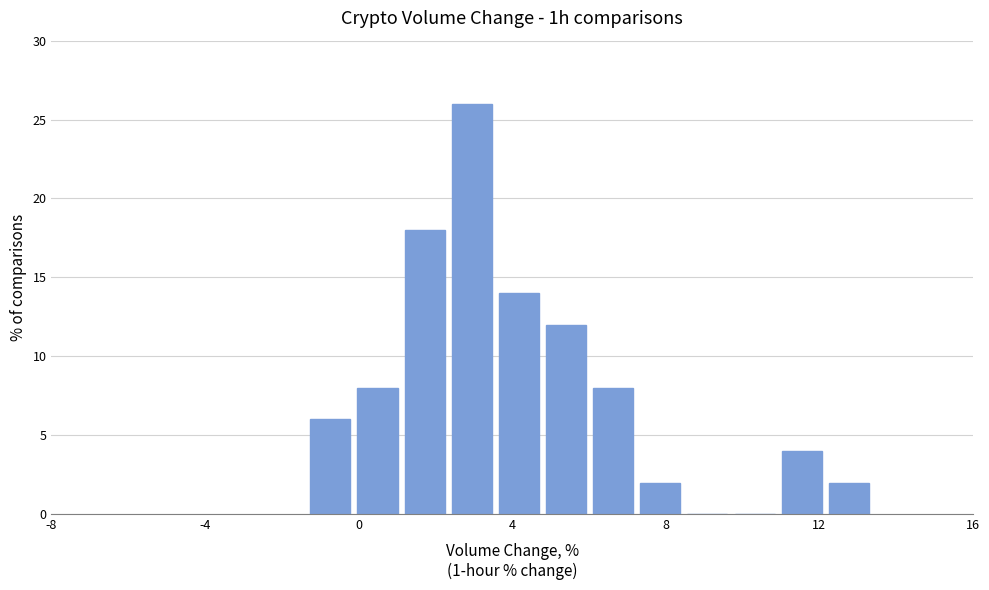

Around what value on the x-axis is the tallest bar? Give the approximate position of its centre, as read against the axis.

3.0